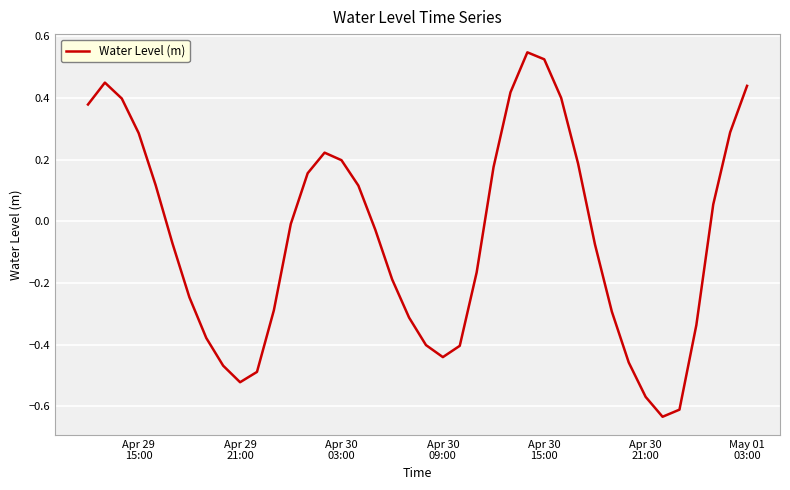

What is the difference between the maximum and minimum values?

1.2